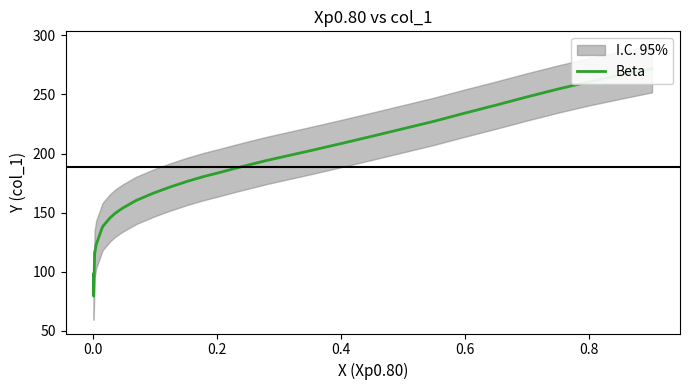

Count the number of categories in the chart.

30